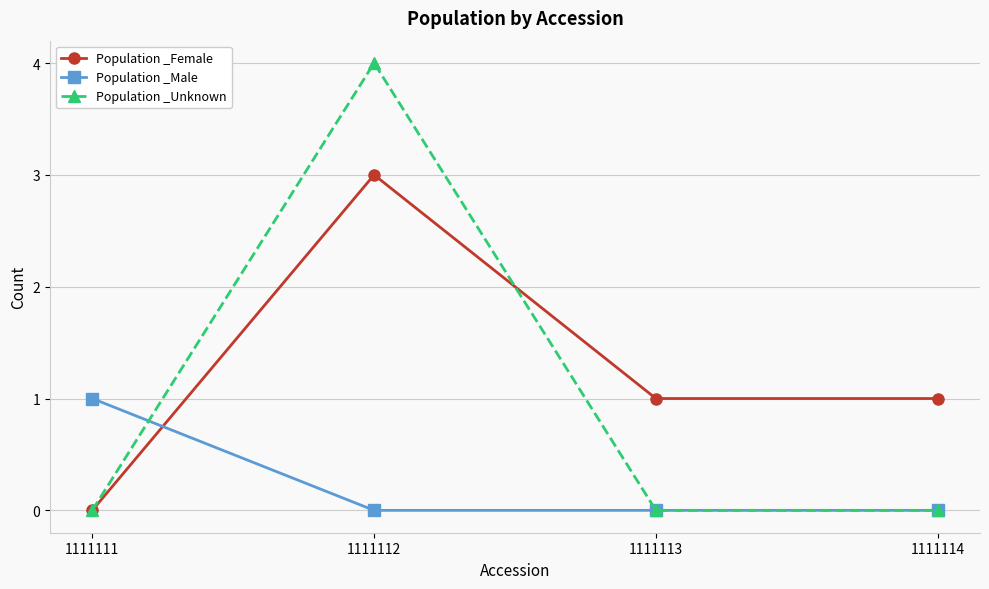

Which series changed the most between 1111111 and 1111112?

Population _Unknown